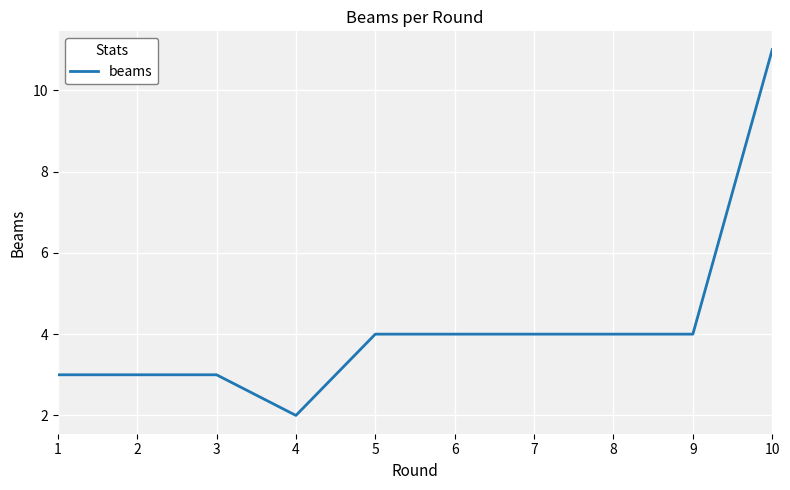

At which category does the chart reach its minimum across all series?

4